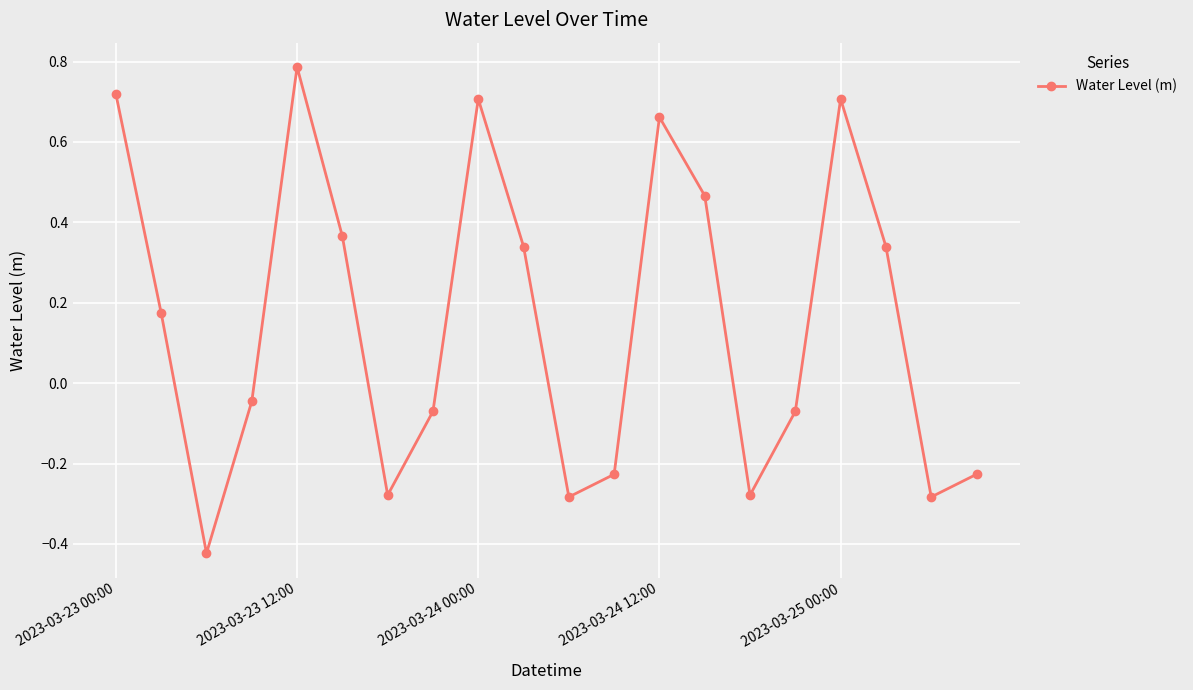

What is the difference between the maximum and second lowest values?

1.1